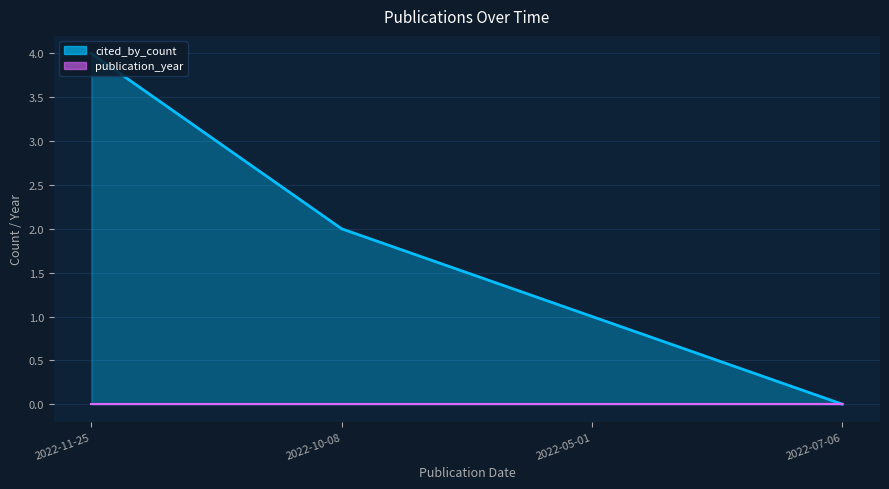

What is the value of the 1st point from the left?

4